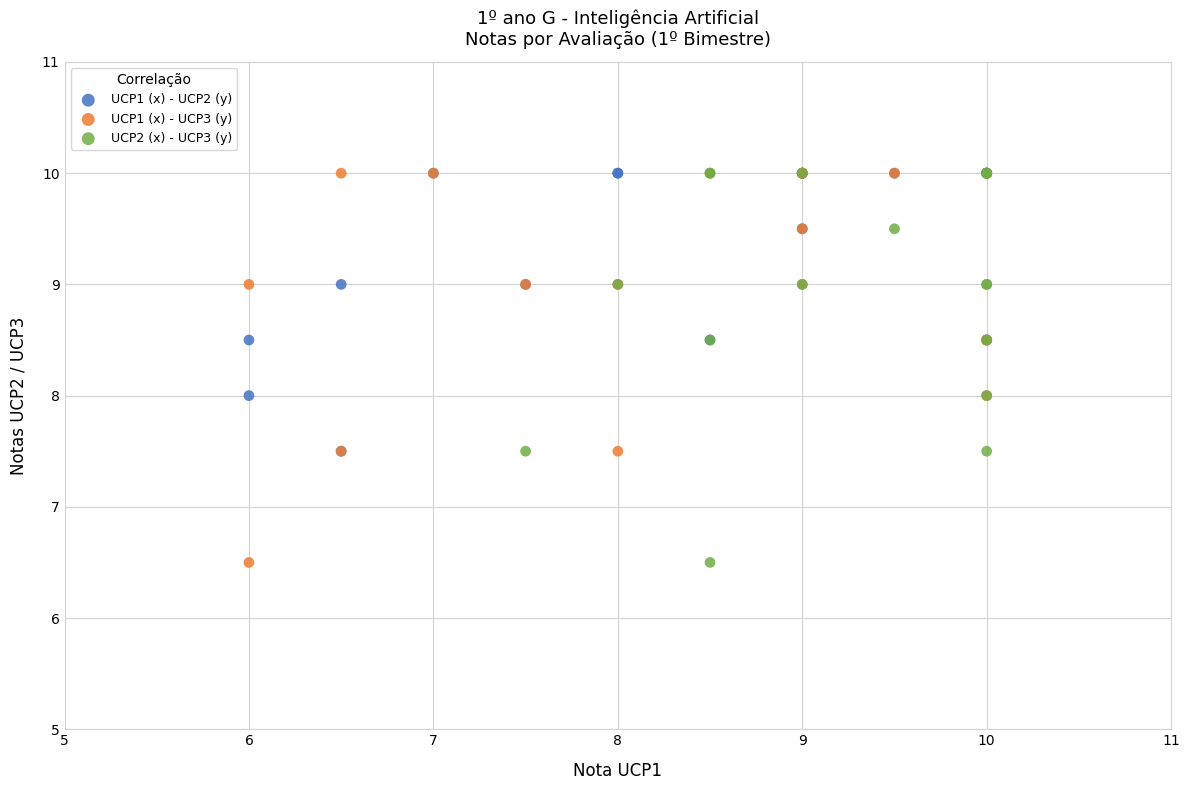

What are all the series names shown in the legend?

UCP1 (x) - UCP2 (y), UCP1 (x) - UCP3 (y), UCP2 (x) - UCP3 (y)